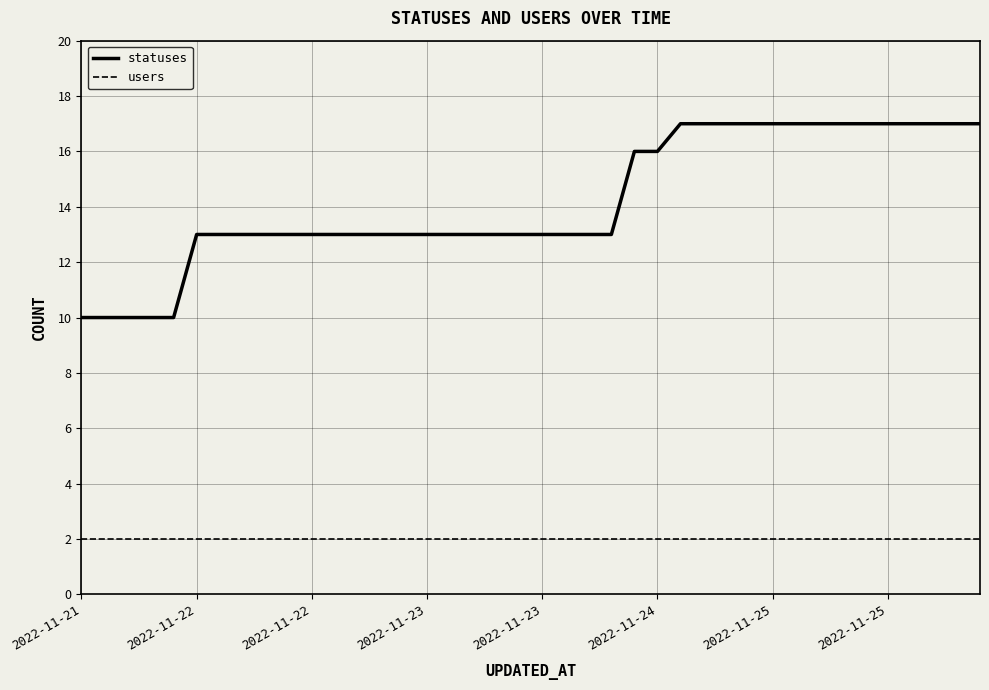

Which series has the largest total across all categories?

statuses